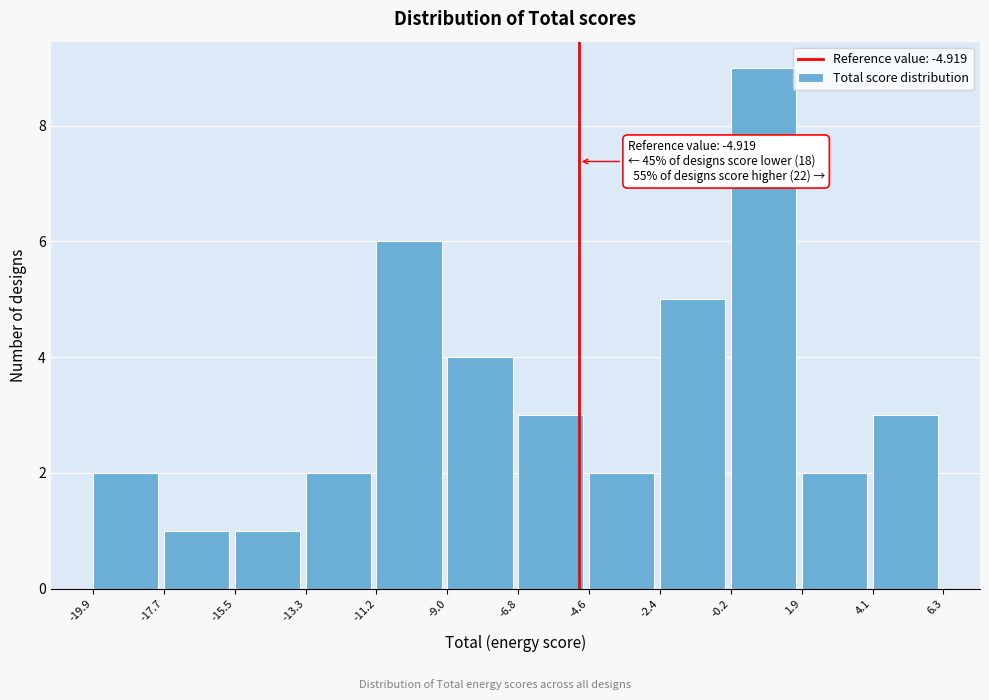

Over which range of the x-axis is the bar tallest?

-0.2 to 1.9